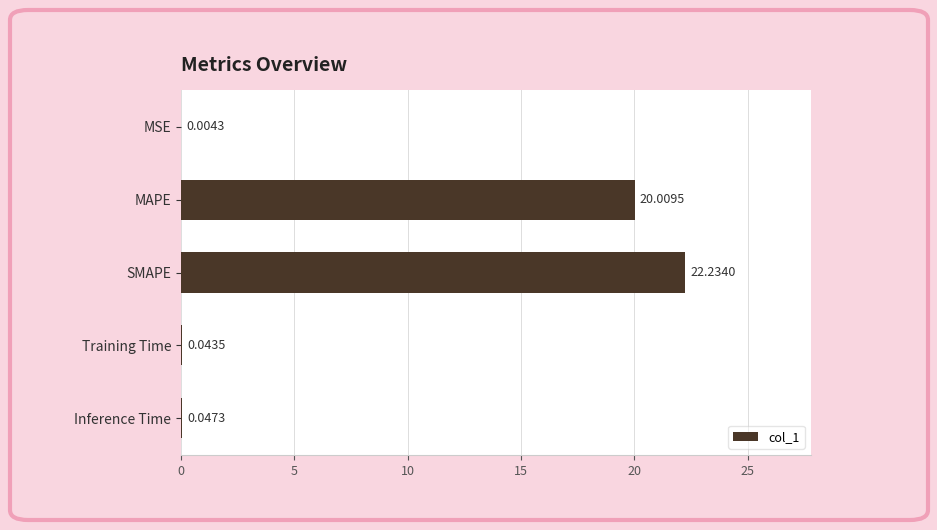

What is the change in value from Inference Time to SMAPE?

+22.2